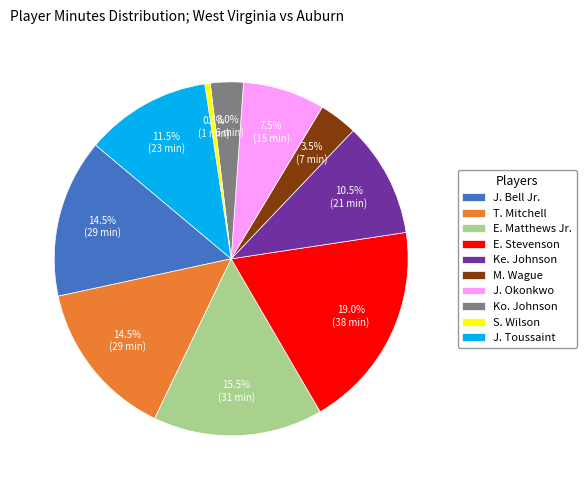

Which slice is the largest?

E. Stevenson